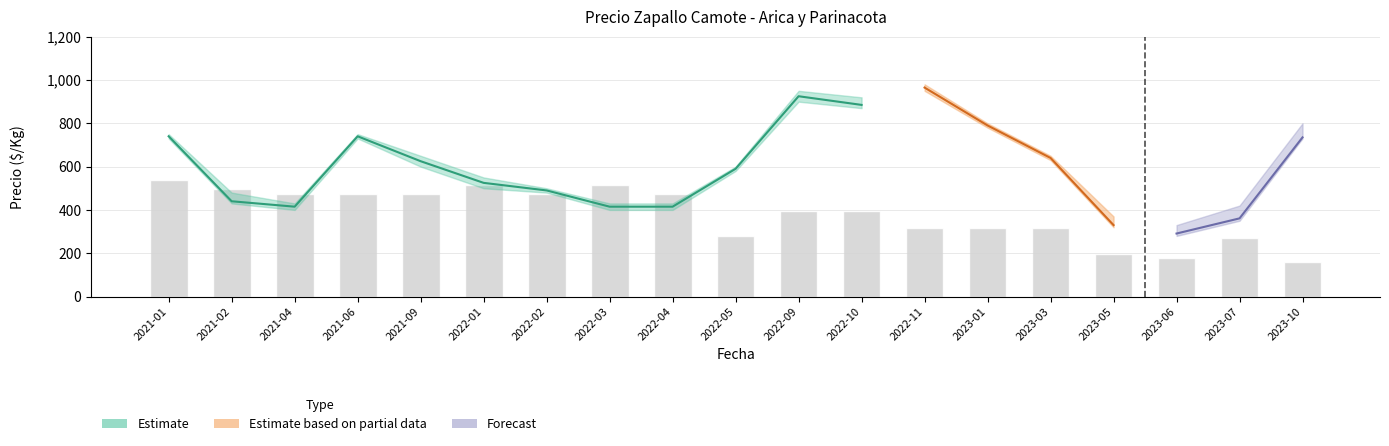

At how many categories does at least one series exceed 595?

10